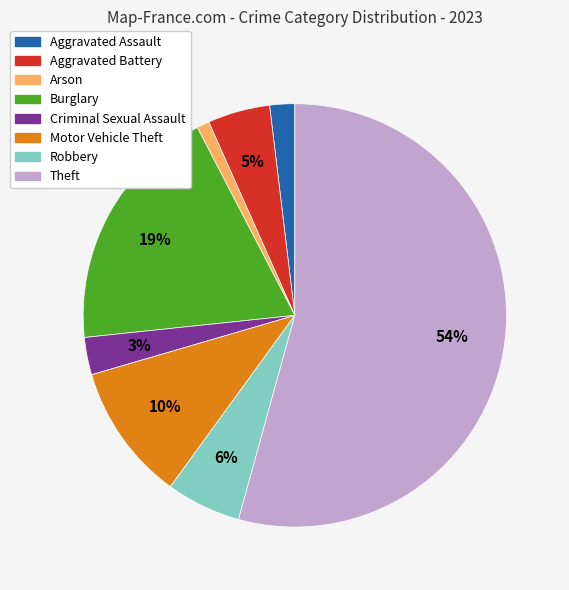

Which category has the smallest portion of the pie?

Arson